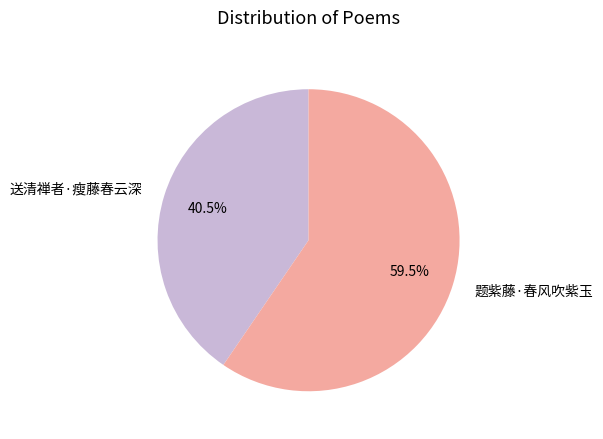

Approximately how many times larger is the value at 题紫藤·春风吹紫玉 compared to 送清禅者·瘦藤春云深?

1.5